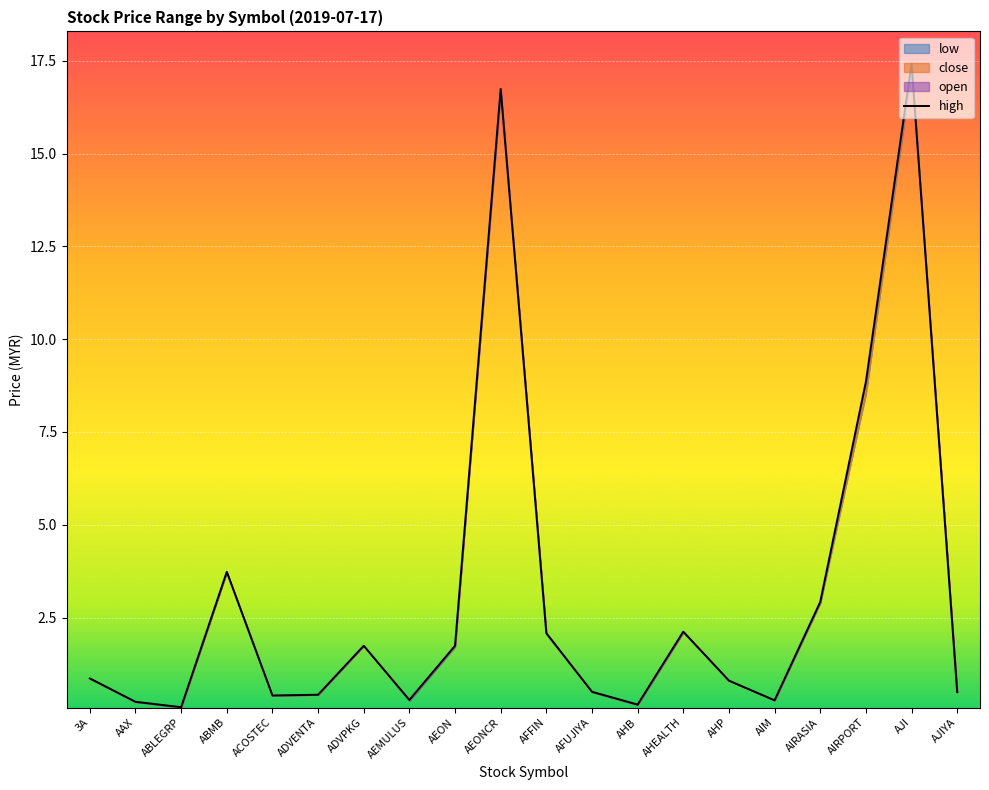

True or false: the data shows 2.9 at AIRASIA.

True